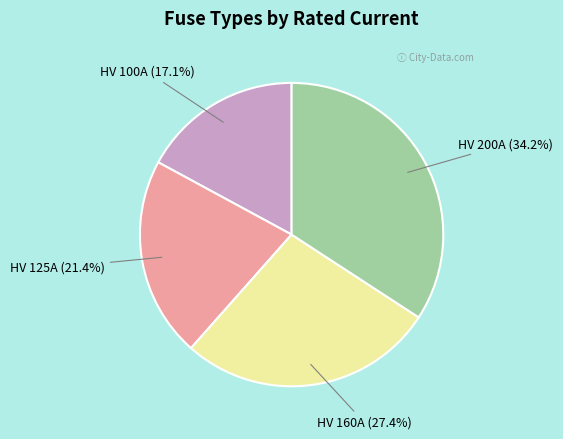

Does any single category account for the majority?

No